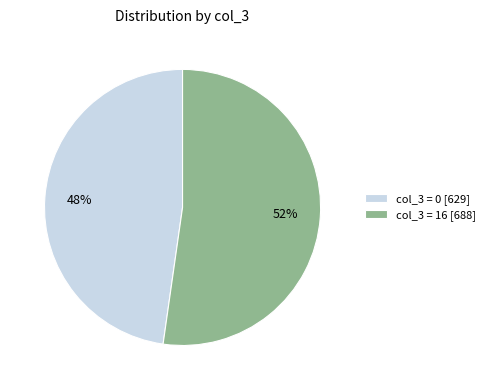

Approximately how many times larger is the value at col_3 = 0 [629] compared to col_3 = 16 [688]?

0.9